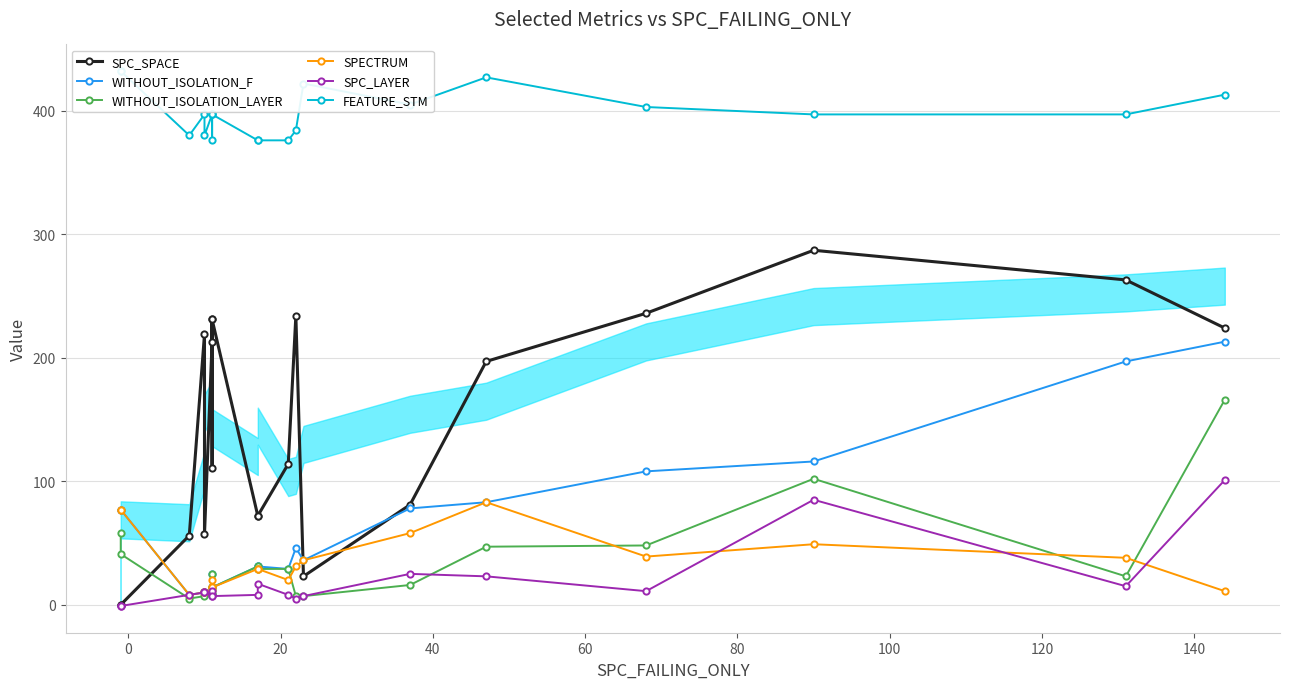

What are all the series names shown in the legend?

SPC_SPACE, WITHOUT_ISOLATION_F, WITHOUT_ISOLATION_LAYER, SPECTRUM, SPC_LAYER, FEATURE_STM